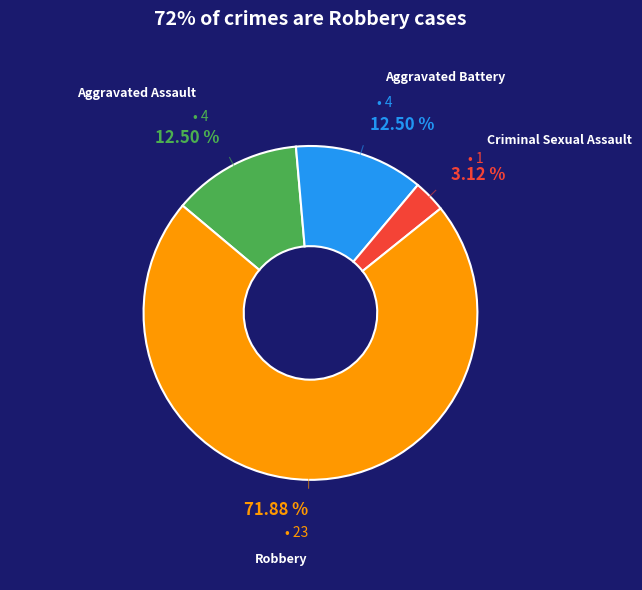

How many segments does this pie chart have?

4